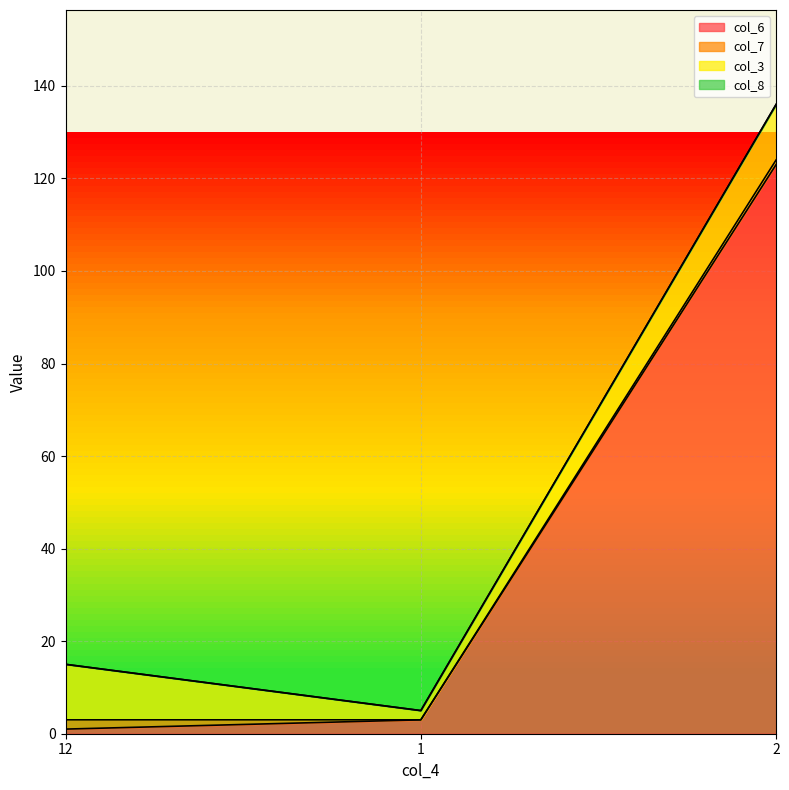

Which has a higher value, 1 or 2?

2